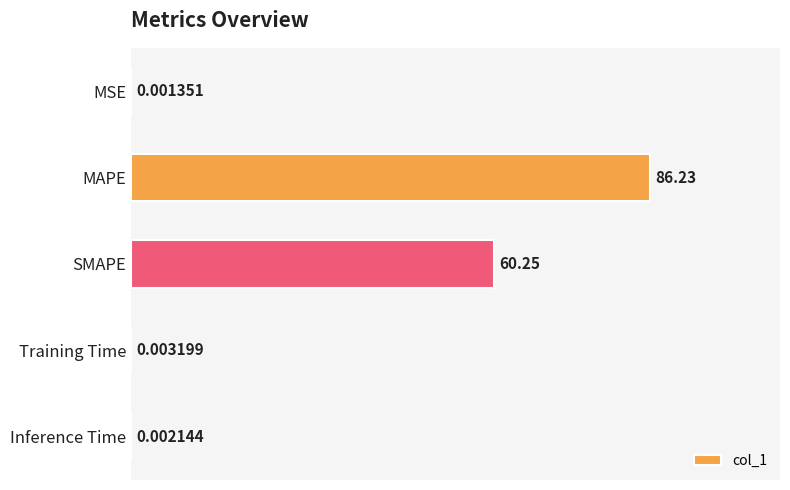

What is the sum of all values?

146.5